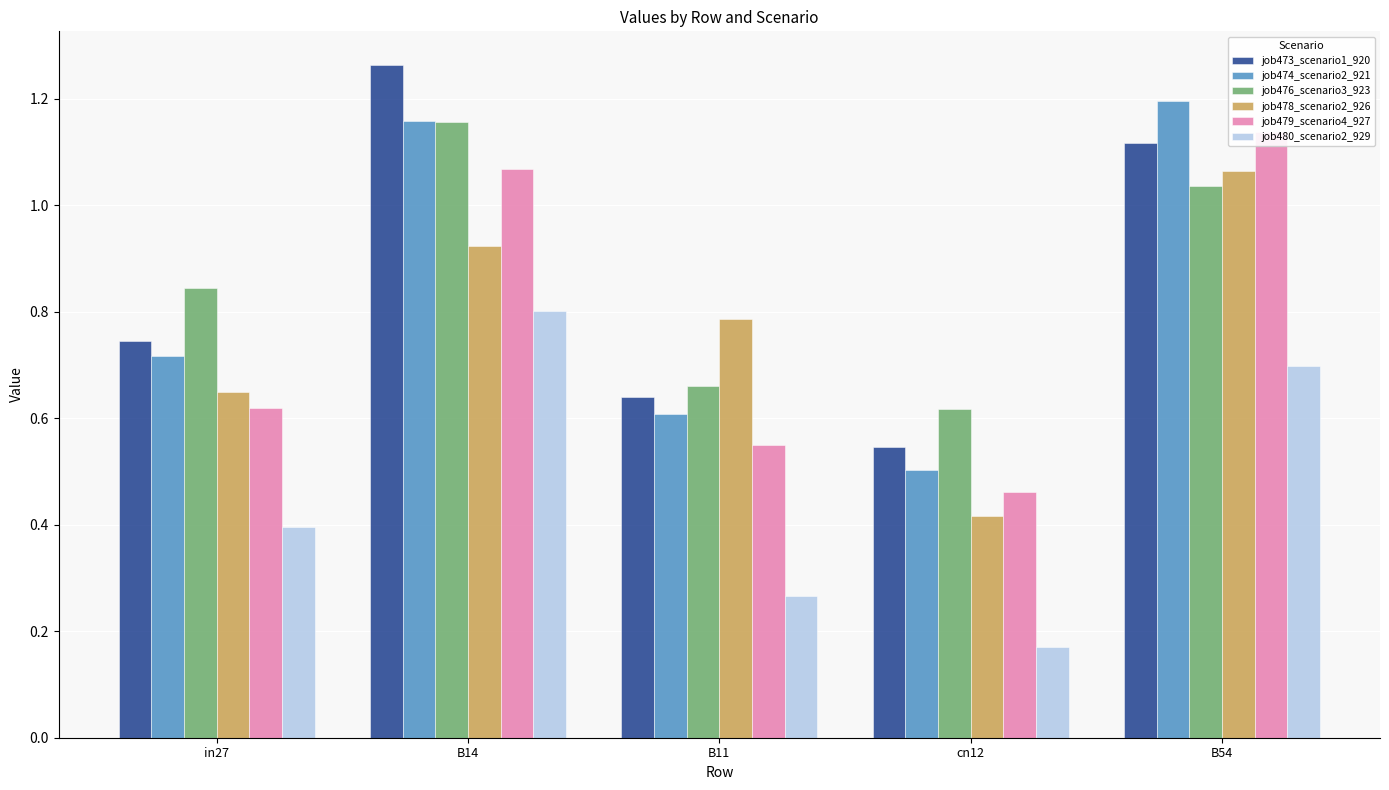

At which label does job476_scenario3_923 reach its minimum?

cn12